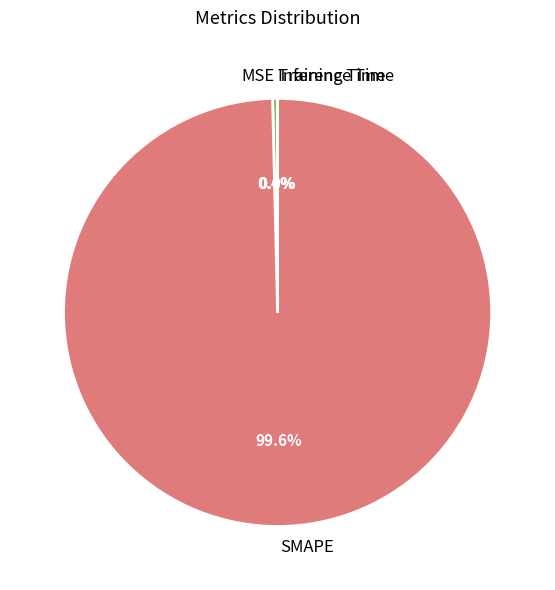

Do SMAPE and MSE together represent more than half of the pie?

Yes